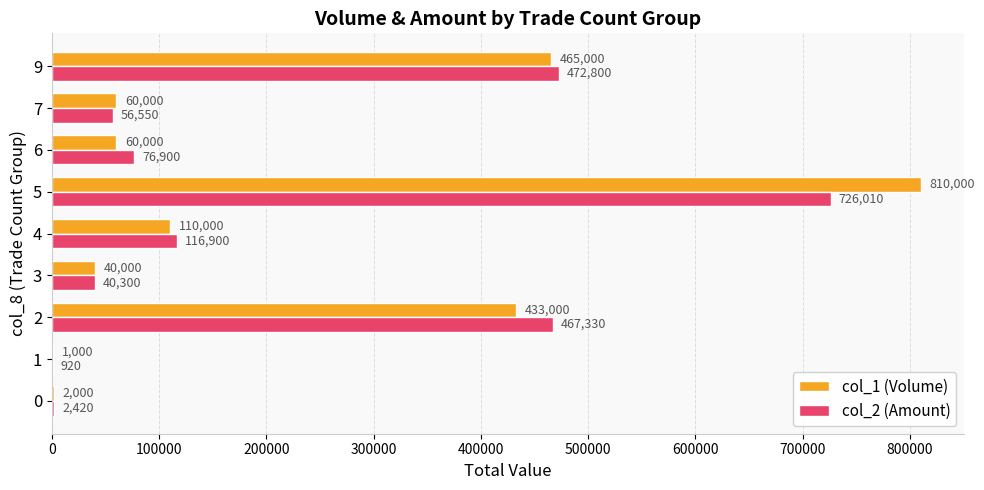

Which series has the largest total across all categories?

col_1 (Volume)